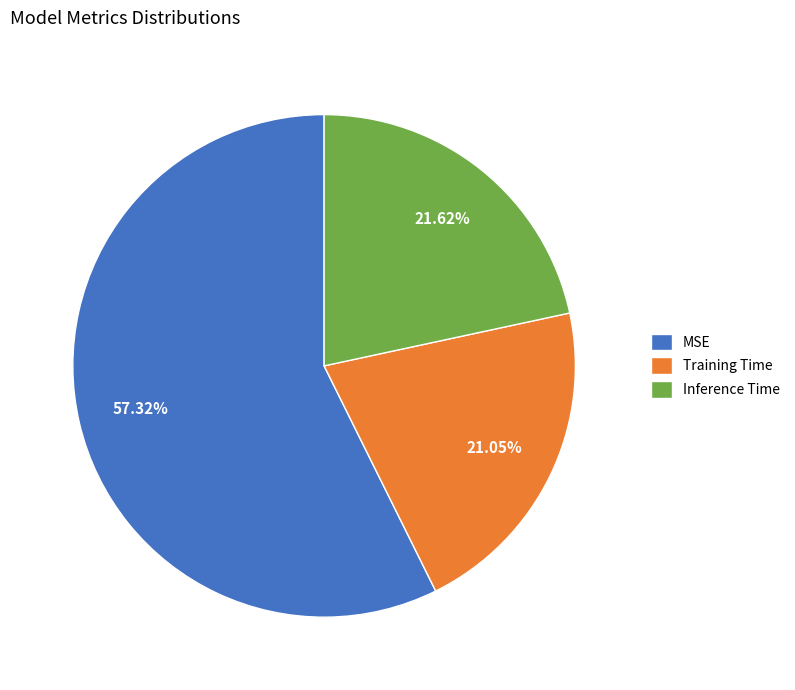

Is the sum of MSE and Training Time greater than half?

Yes